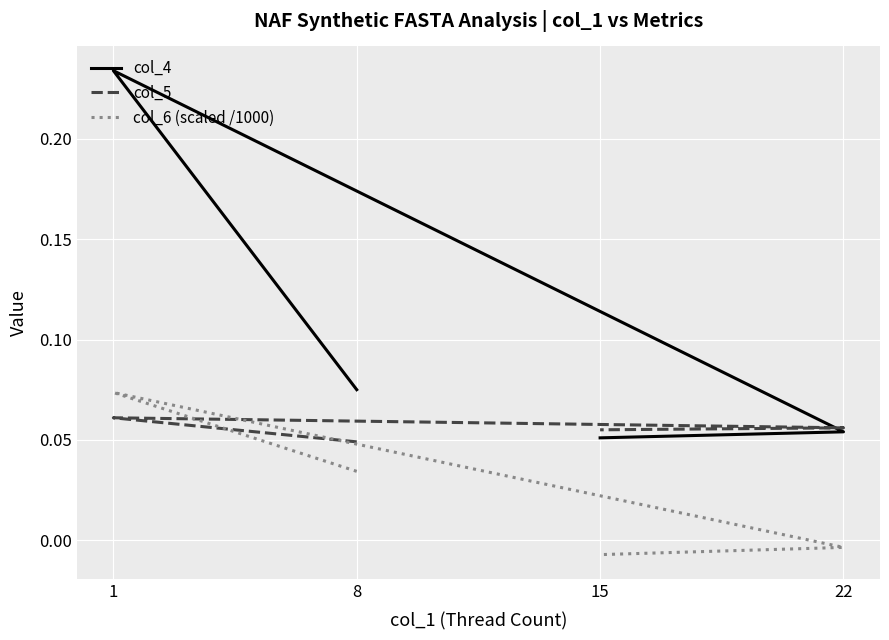

Reading left to right, transcribe all the data shown in this chart.

col_4: 0.1	0.2	0.1	0.1
col_5: 0.0	0.1	0.1	0.1
col_6 (scaled /1000): 0.0	0.1	-0.0	-0.0